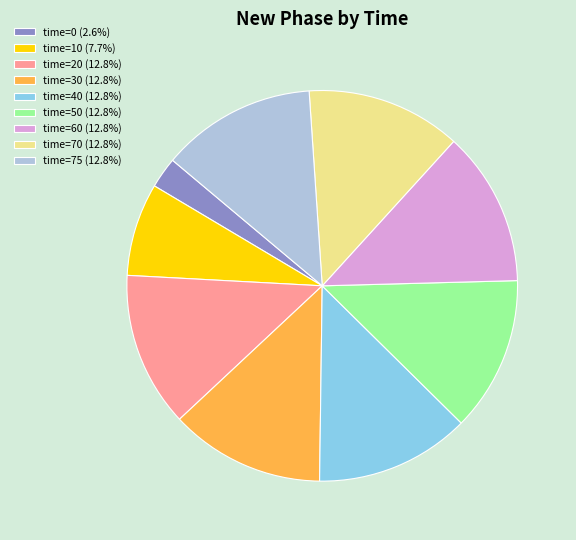

Is there any slice that represents more than half of the pie?

No